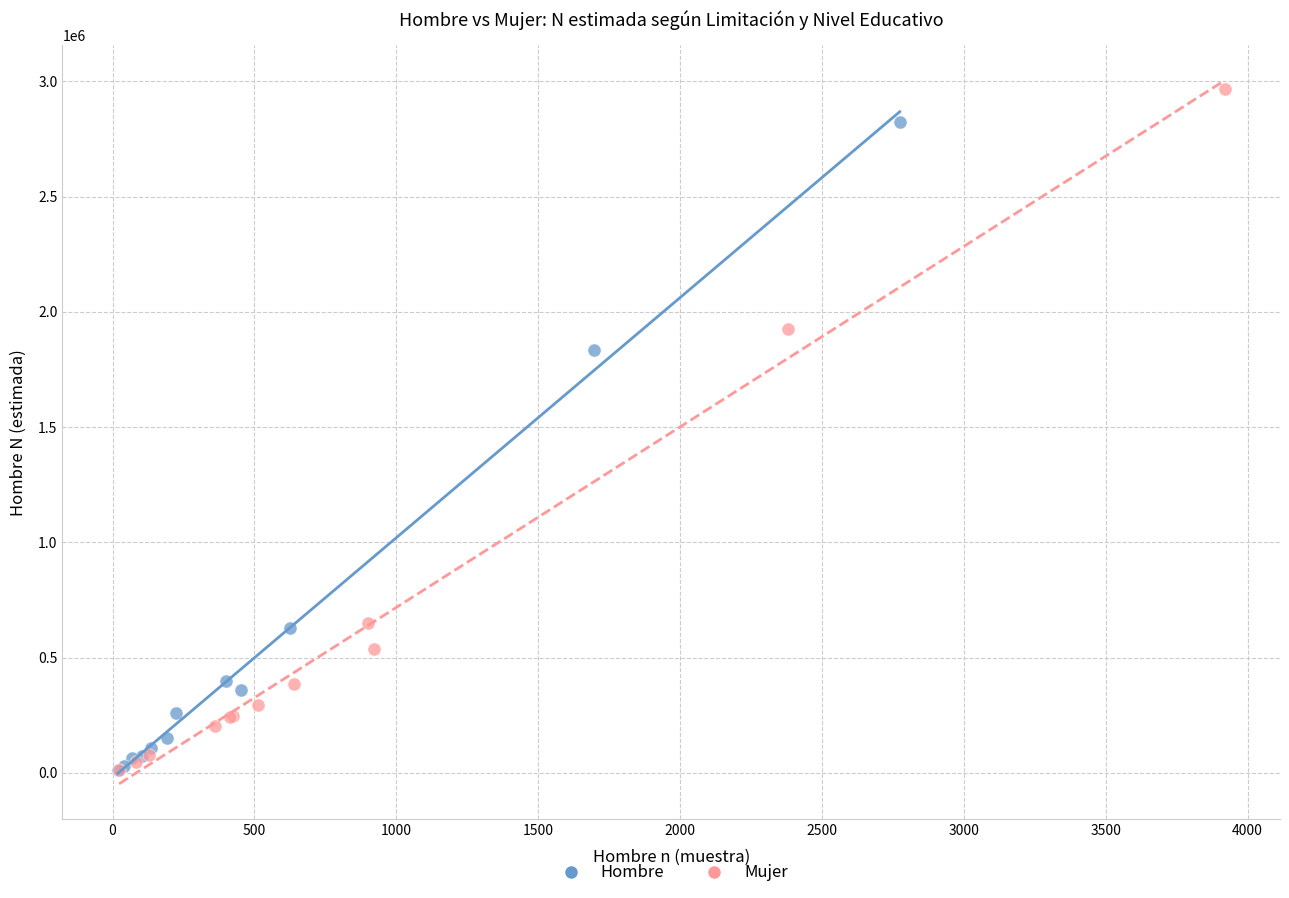

Which series has the largest Y range (max minus min)?

Mujer